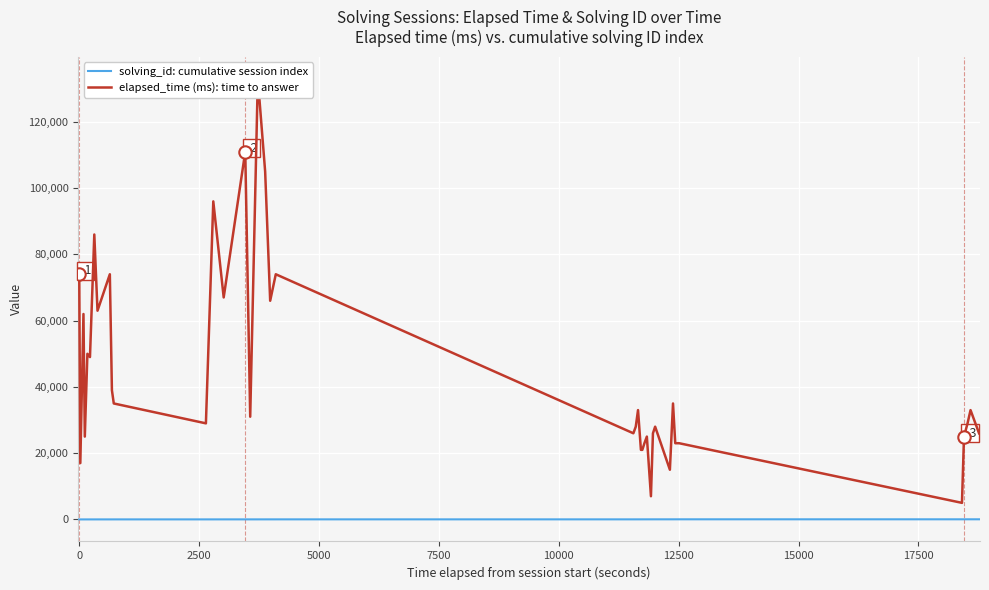

Is the value of elapsed_time (ms): time to answer at 37 greater than the value of solving_id: cumulative session index at 17?

Yes